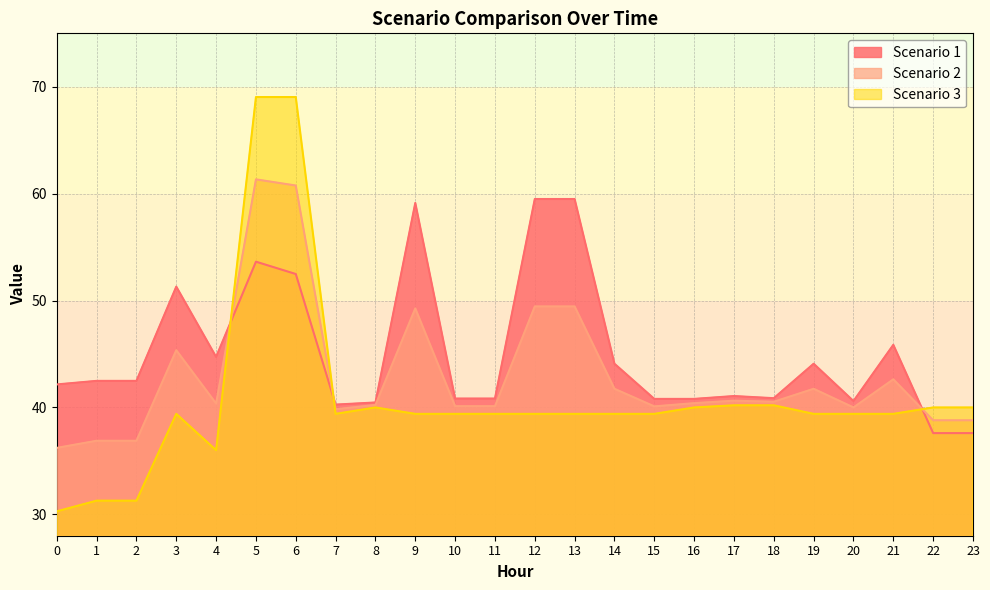

What is the value of the Scenario 1 point at the 1st from the left?

42.2